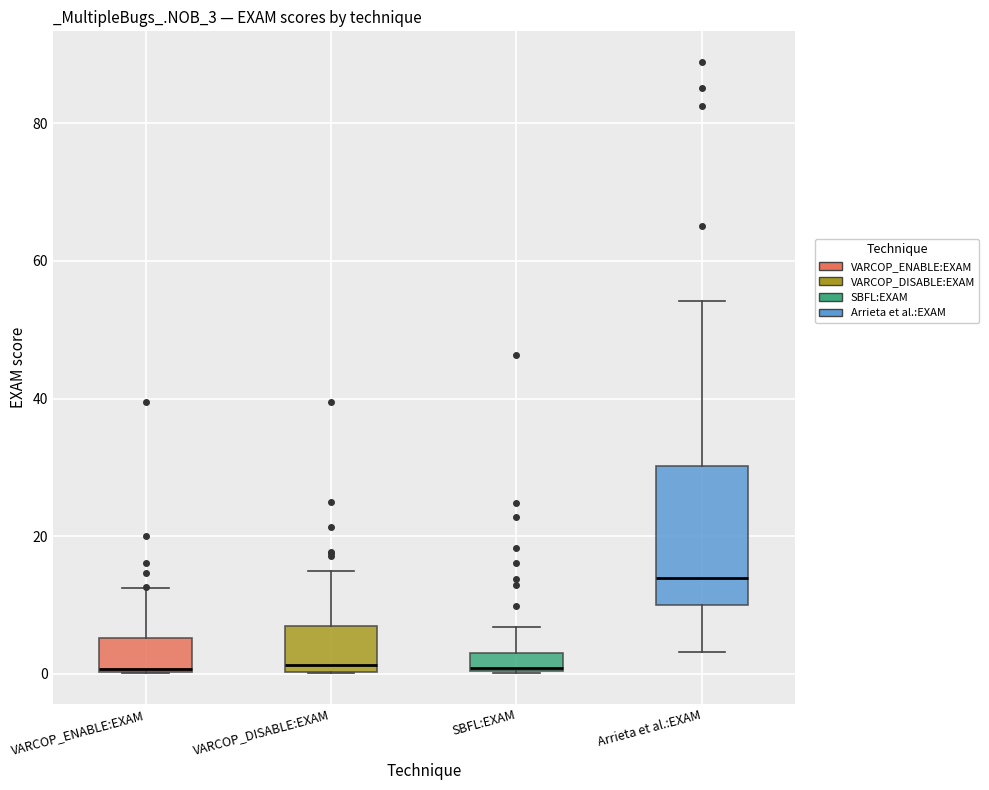

Which box's median line is the highest?

Arrieta et al.:EXAM